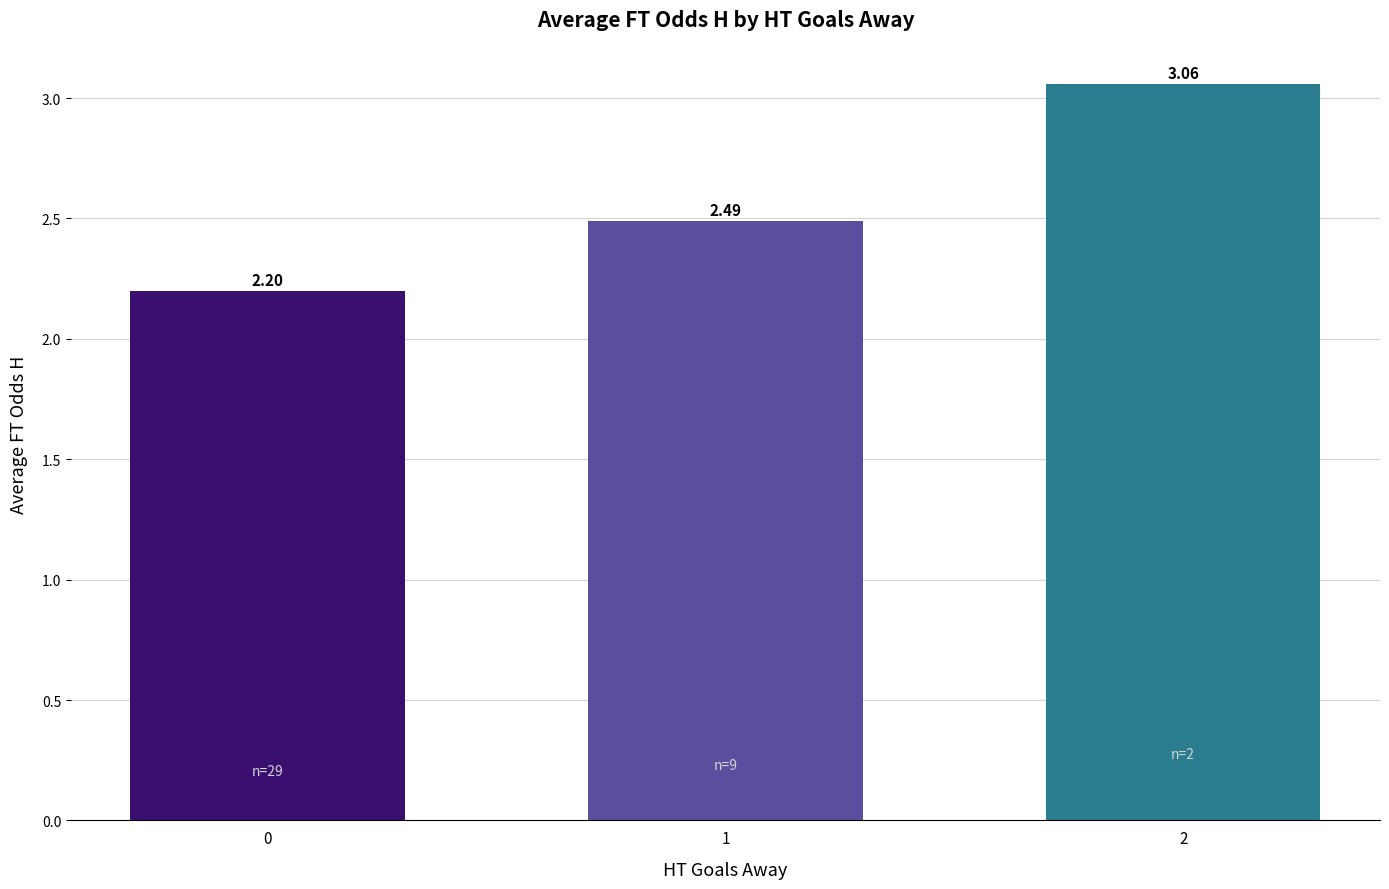

What is the average value?

2.6